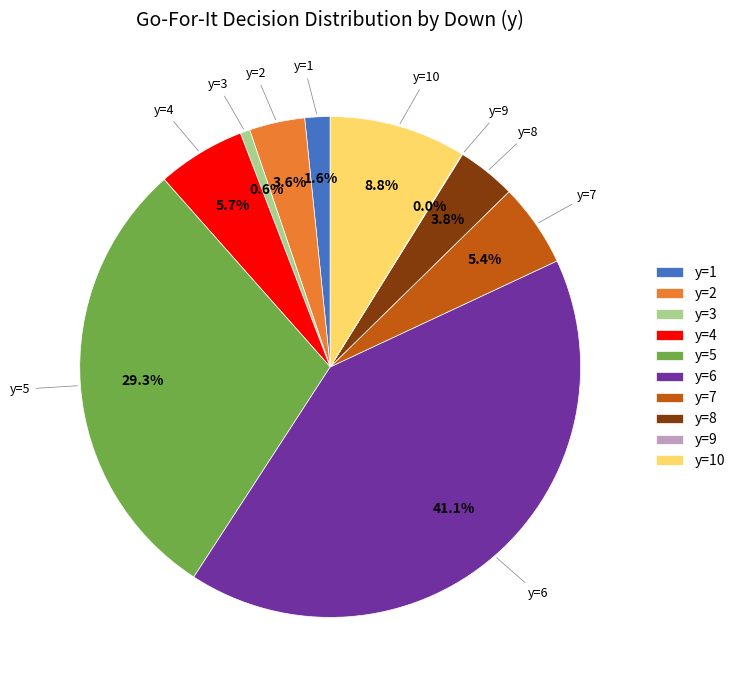

Is it true that y=7 is 16% of the pie?

False